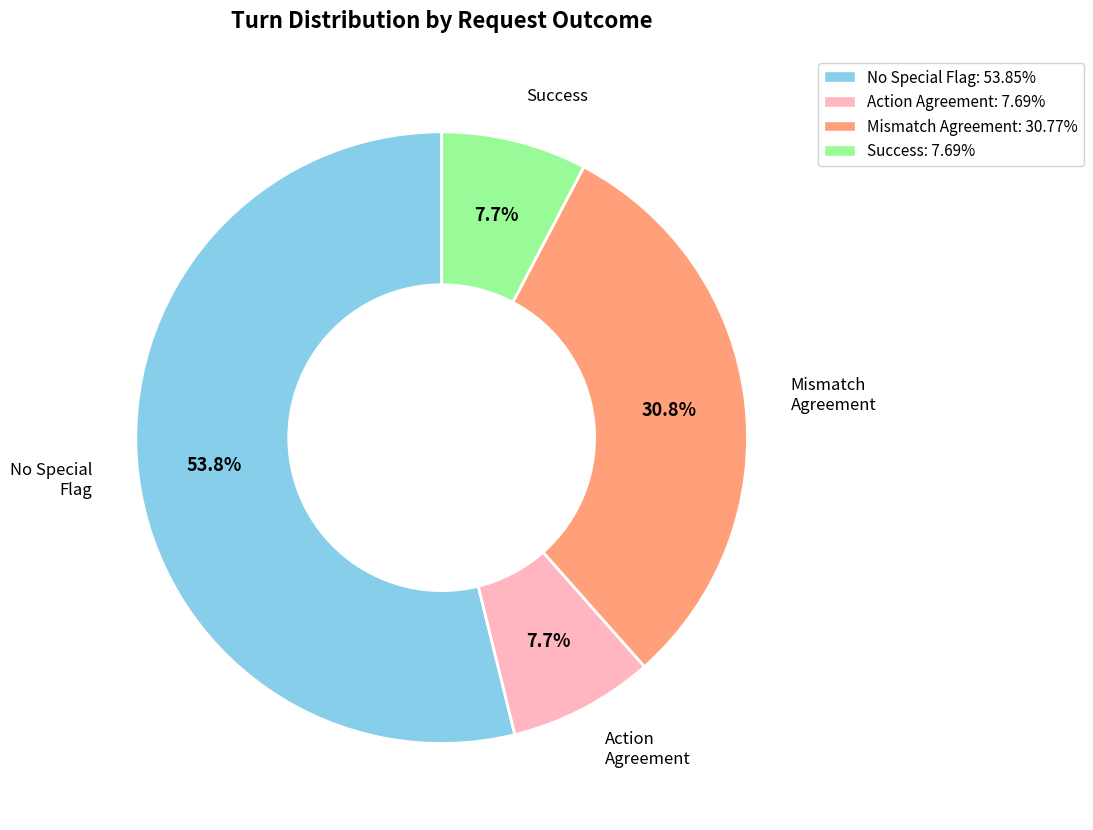

Approximately how many times larger is the value at Mismatch Agreement: 30.77% compared to Action Agreement: 7.69%?

4.0